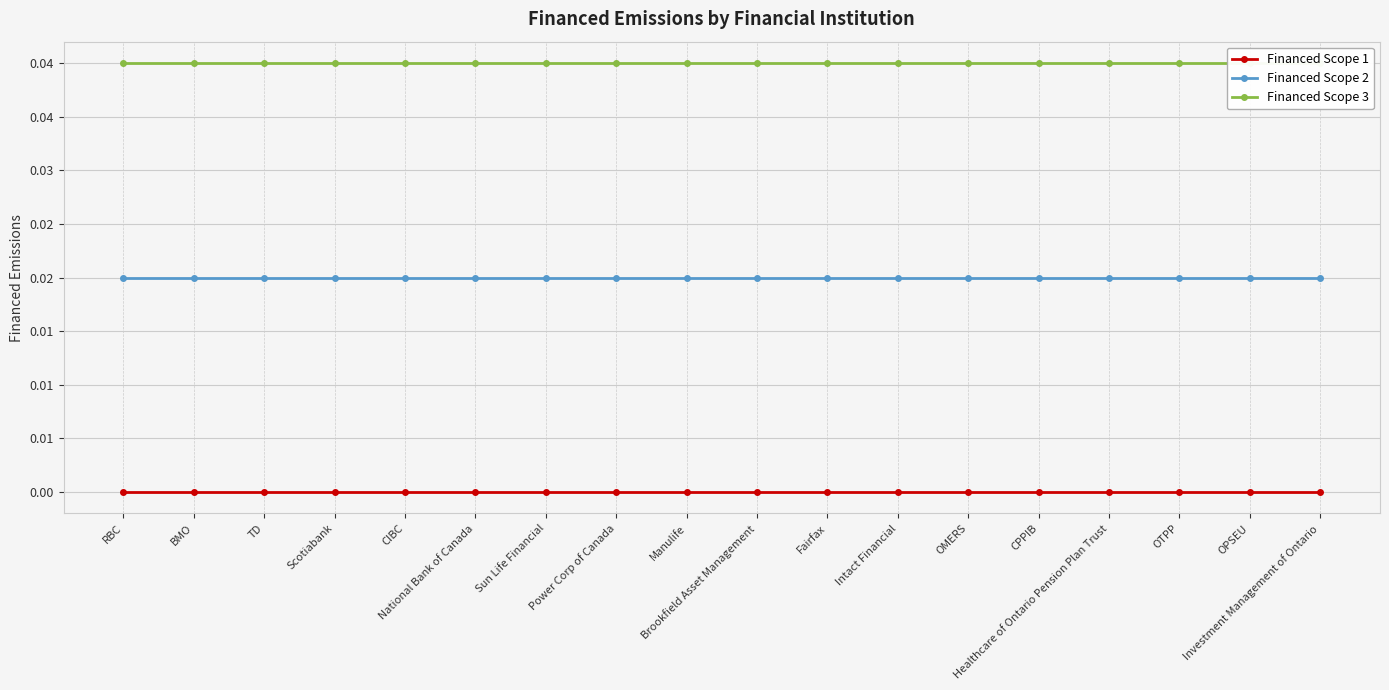

Rank the categories by Financed Scope 3 value from lowest to highest.

RBC, BMO, TD, Scotiabank, CIBC, National Bank of Canada, Sun Life Financial, Power Corp of Canada, Manulife, Brookfield Asset Management, Fairfax, Intact Financial, OMERS, CPPIB, Healthcare of Ontario Pension Plan Trust, OTPP, OPSEU, Investment Management of Ontario